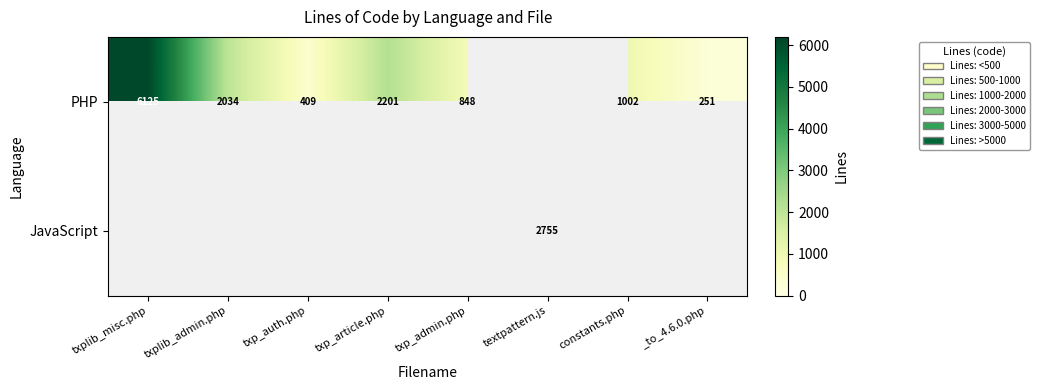

Is it true that PHP equals 416 at txp_admin.php?

False